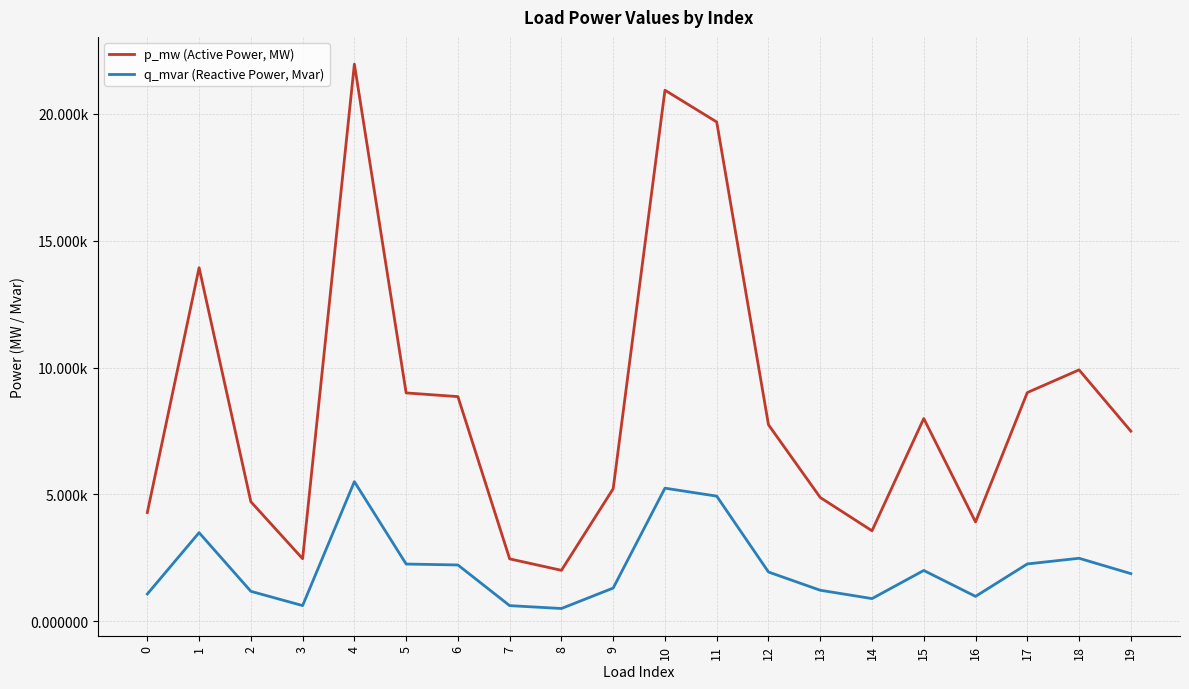

Which series has the largest total across all categories?

p_mw (Active Power, MW)